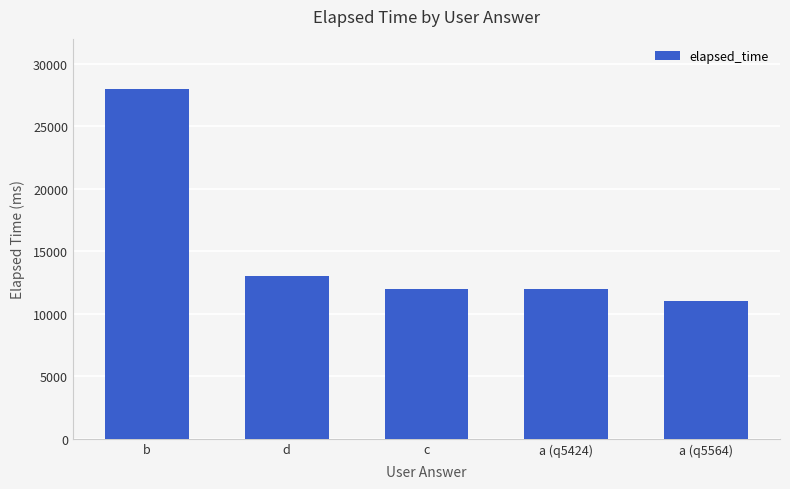

Is it true that the value at b is 49007?

False